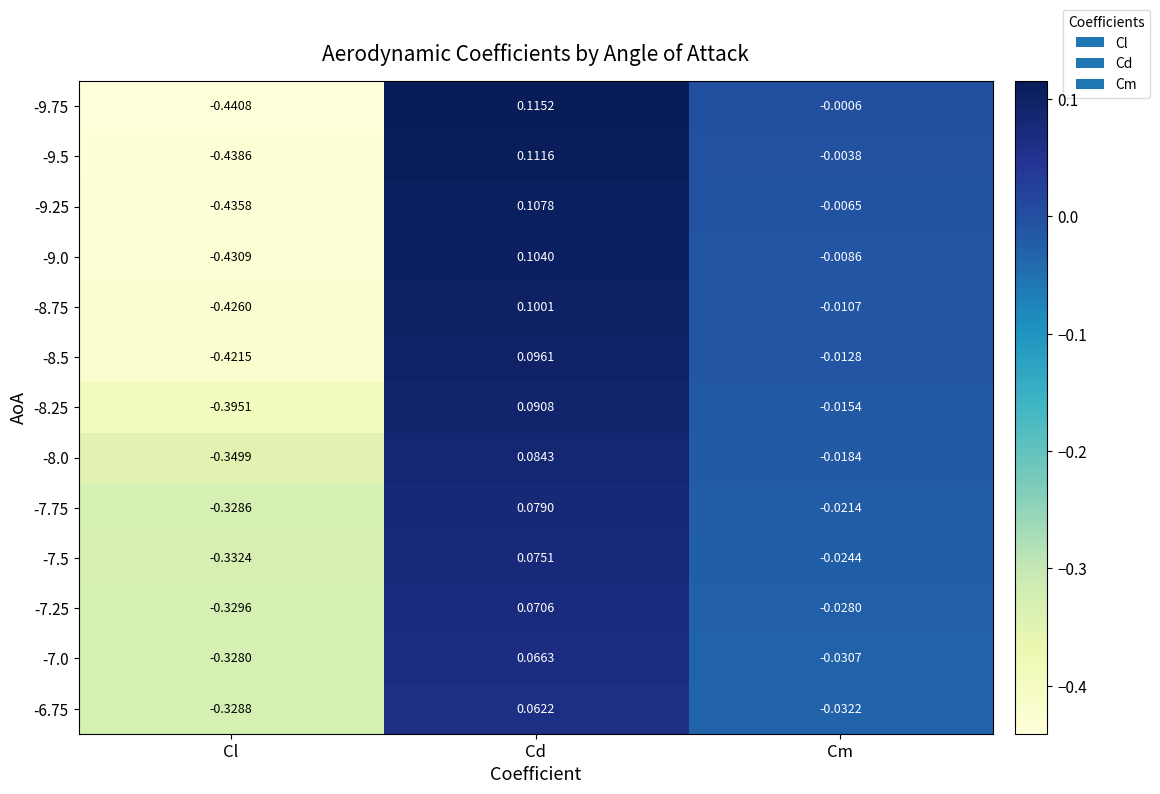

How many distinct data groups are displayed?

13